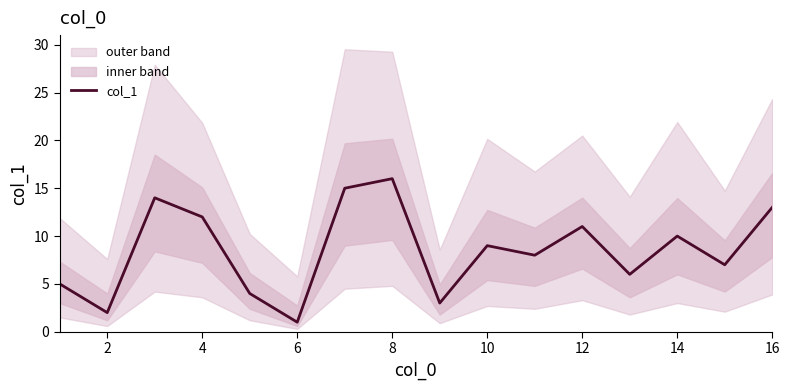

The value of col_1 at 12 is 4. True or false?

False